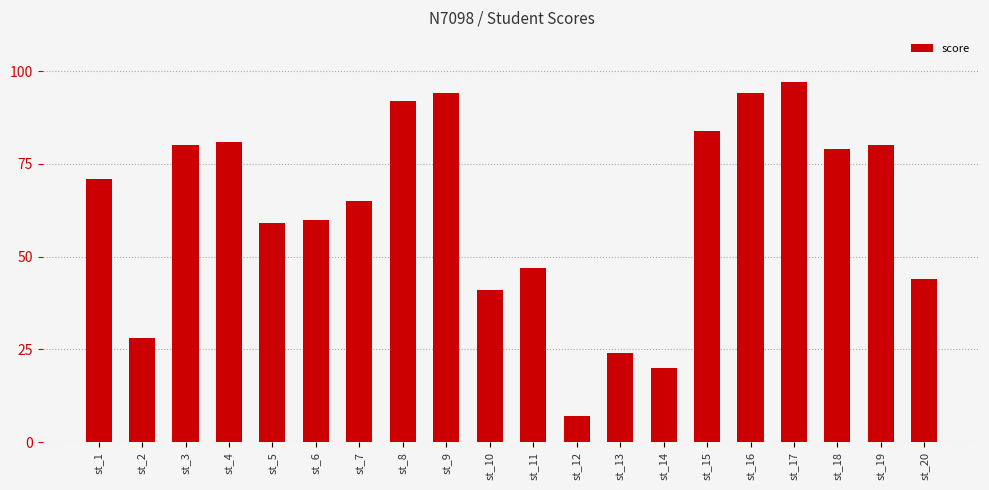

Between st_9 and st_15, which is larger?

st_9